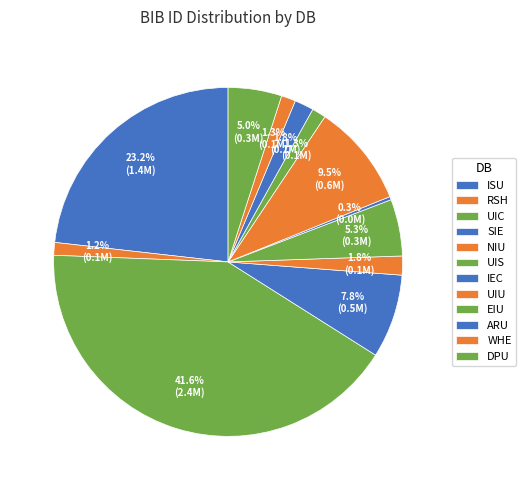

Which slice is the largest?

UIC